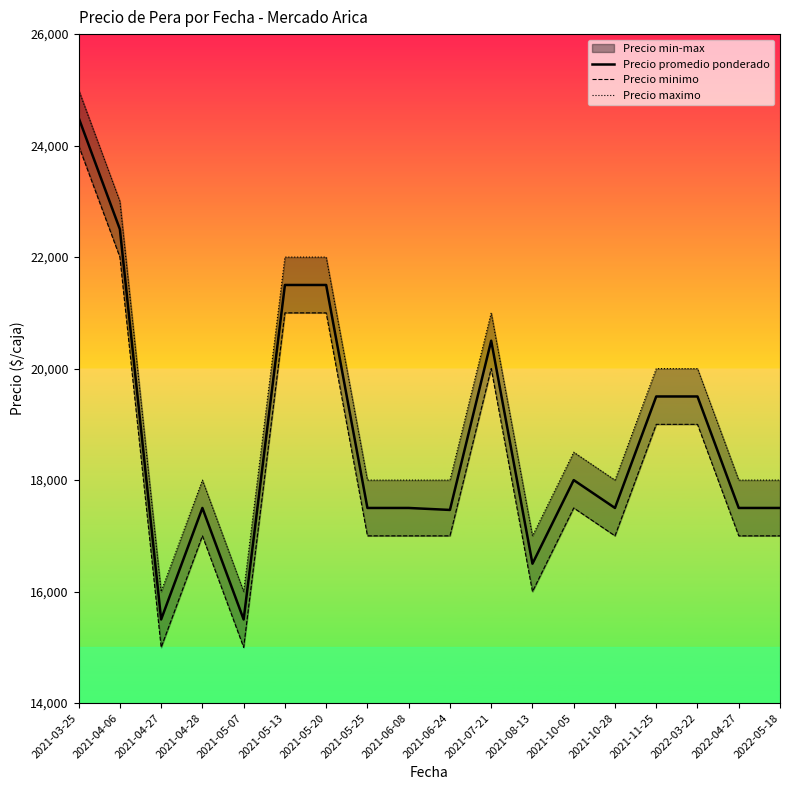

At how many categories does at least one series exceed 18112?

8